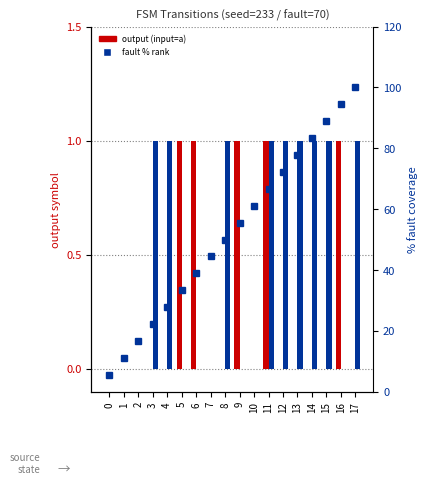

Which series has the largest total across all categories?

fault % rank